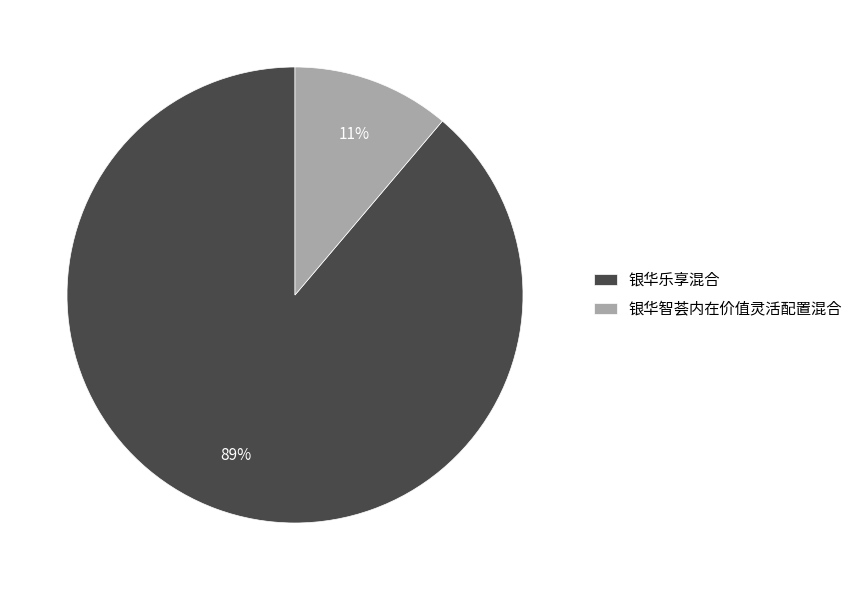

What percentage is the 银华智荟内在价值灵活配置混合 slice, to the nearest percent?

11%